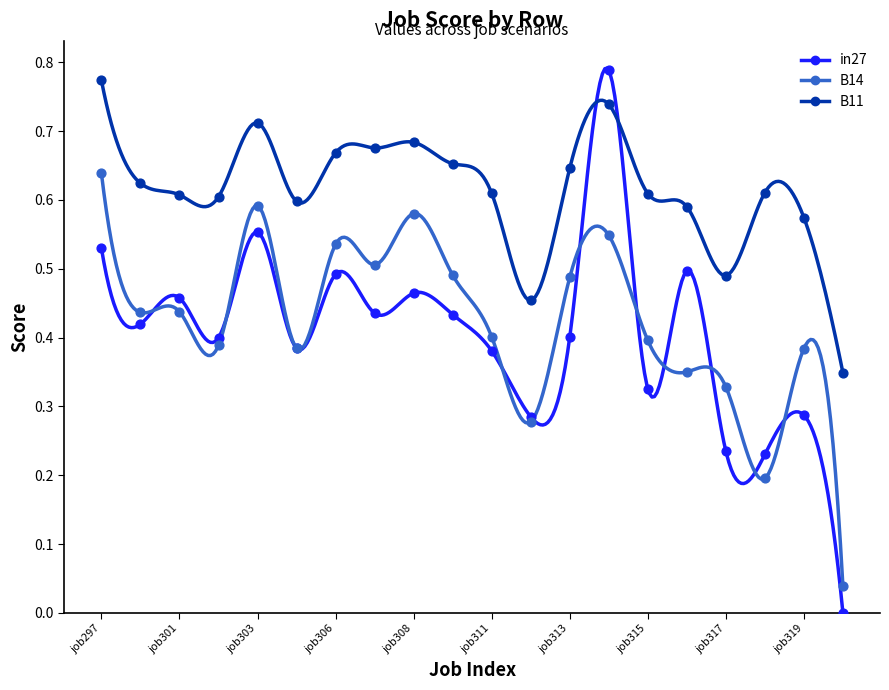

What is the total value across all series at job307?

1.6